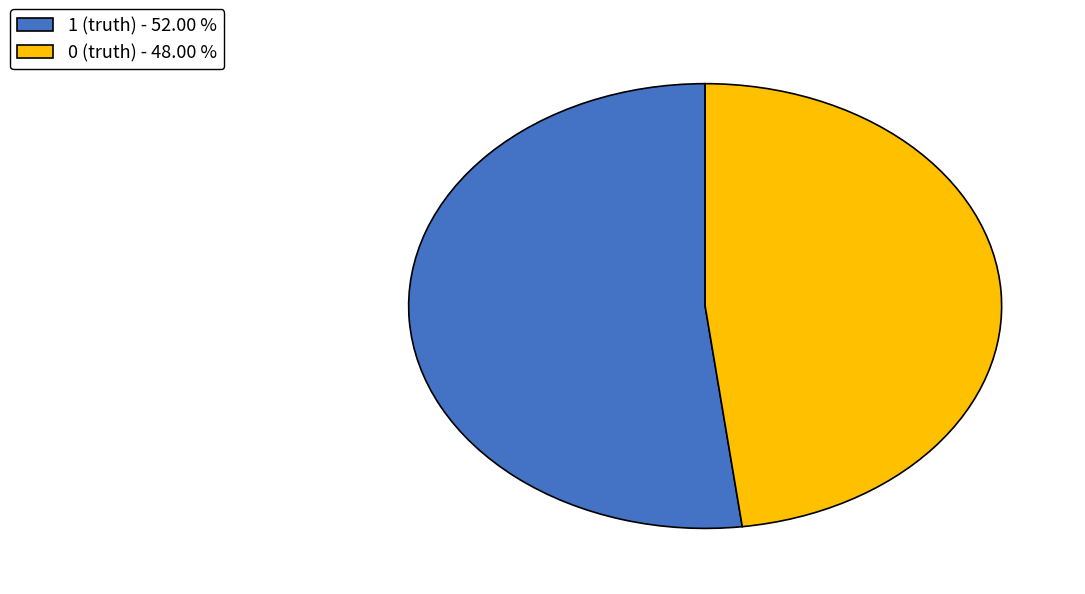

How many segments does this pie chart have?

2